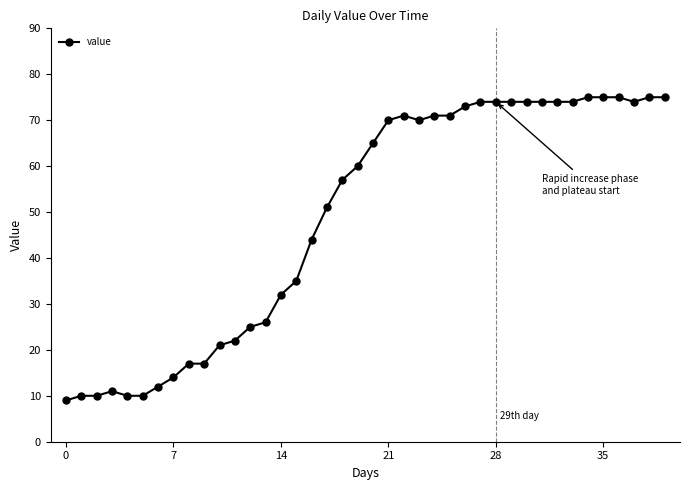

True or false: the data has more than 0 interior local peaks.

True